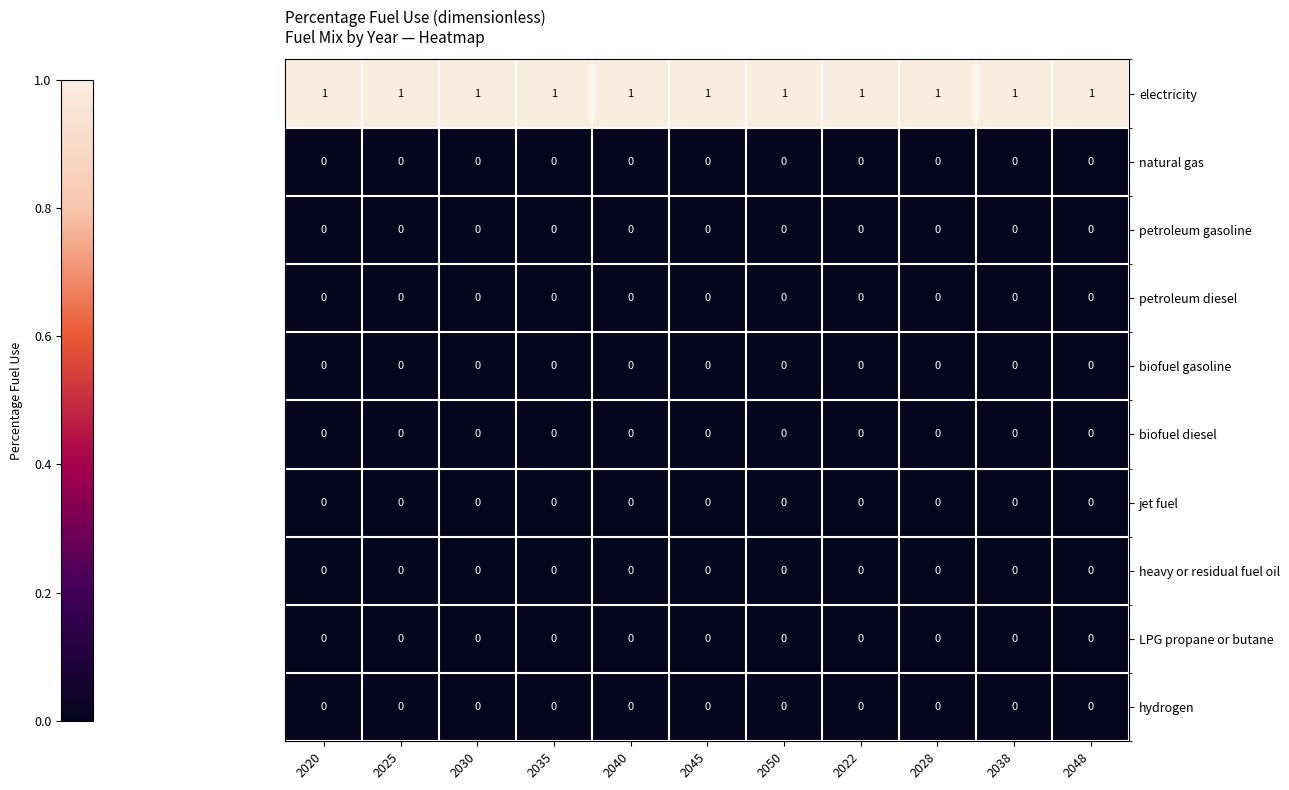

What is the sum of all electricity values?

11